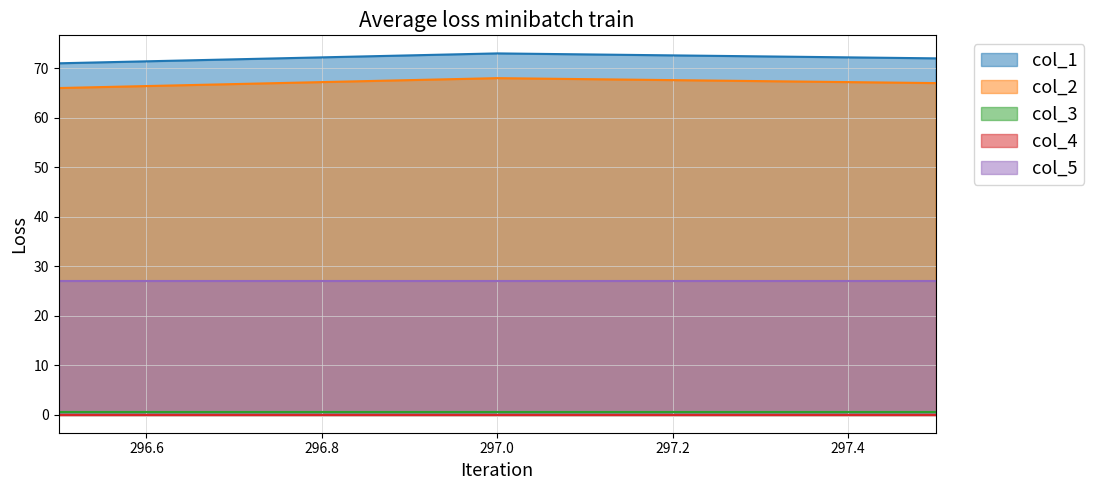

Which series has the largest total across all categories?

col_1